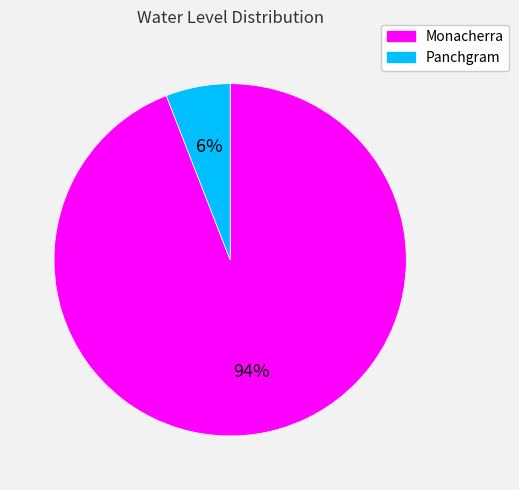

Which category has the smallest portion of the pie?

Panchgram